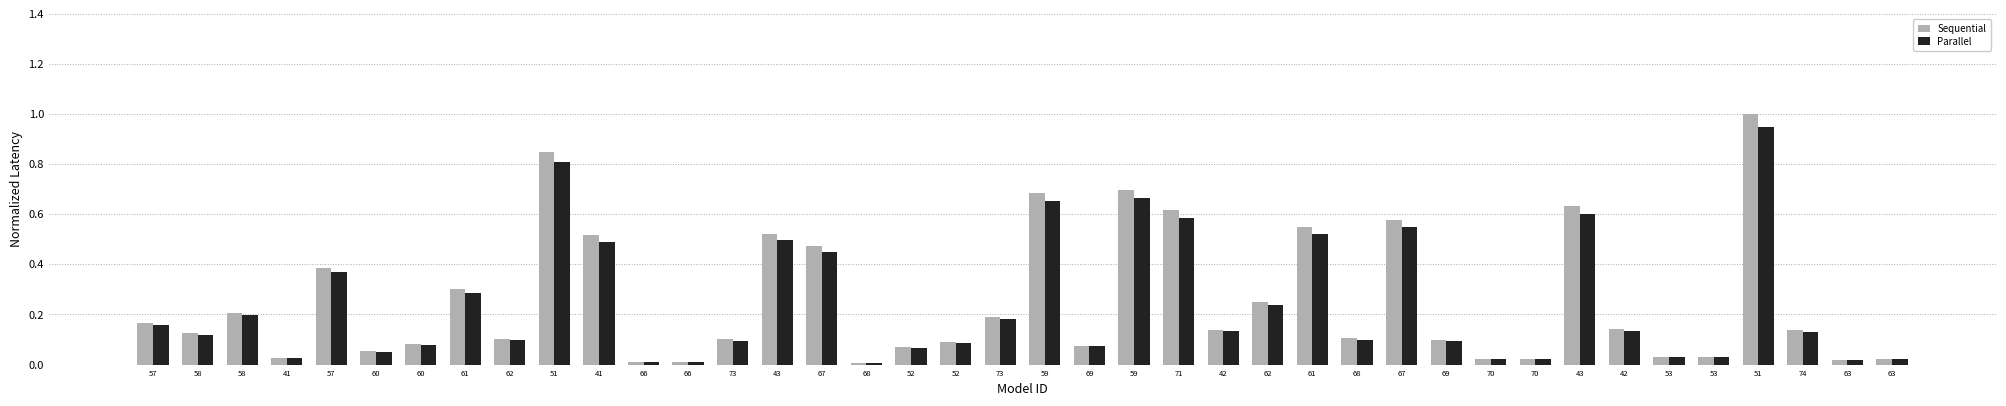

Which category has the lowest value in the Sequential series?

68